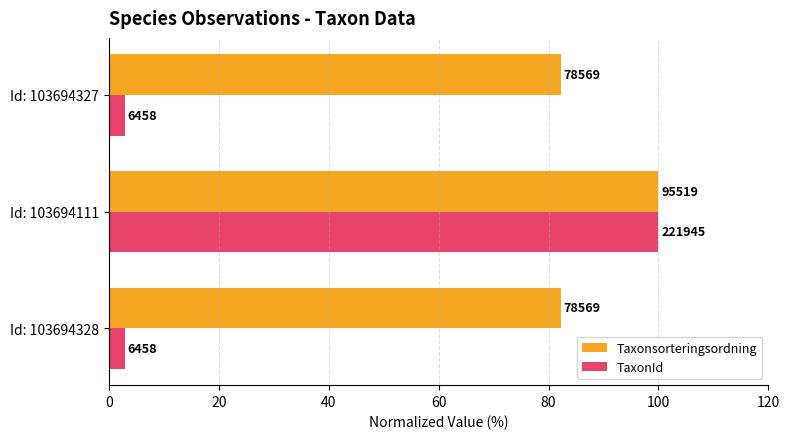

Which series has the widest spread of values?

TaxonId